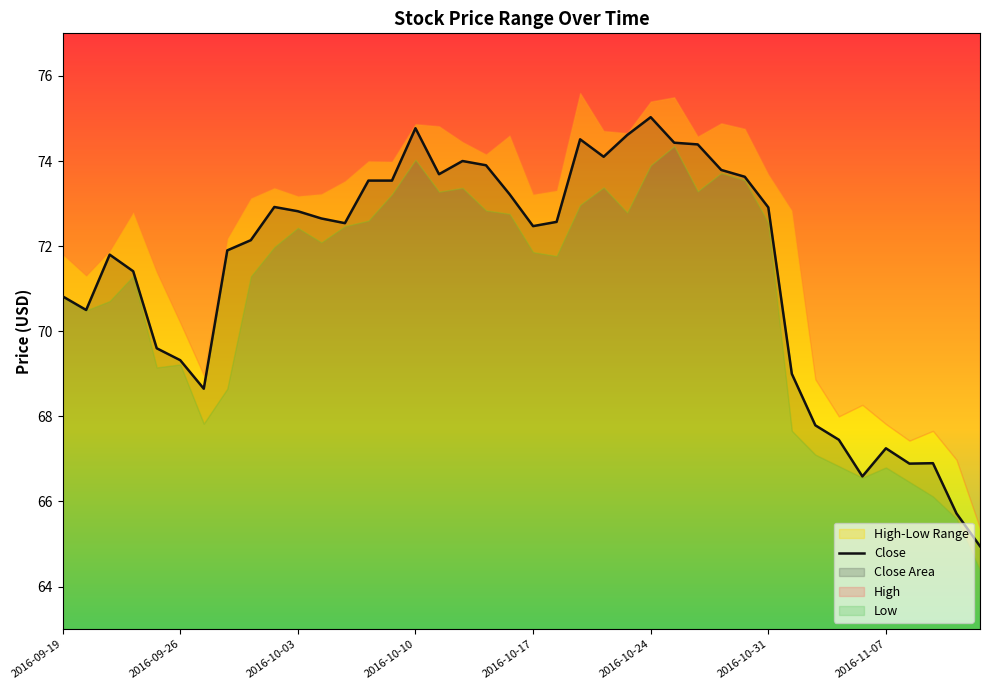

What is the greatest value displayed?

75.0